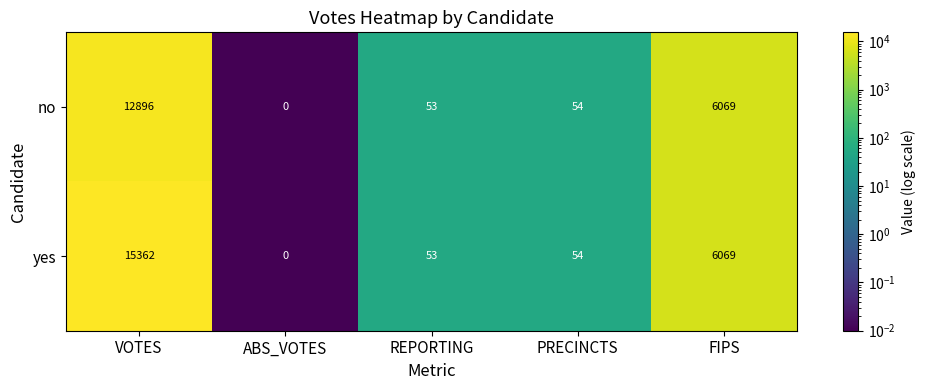

Where is yes nearest to the value 7681?

FIPS